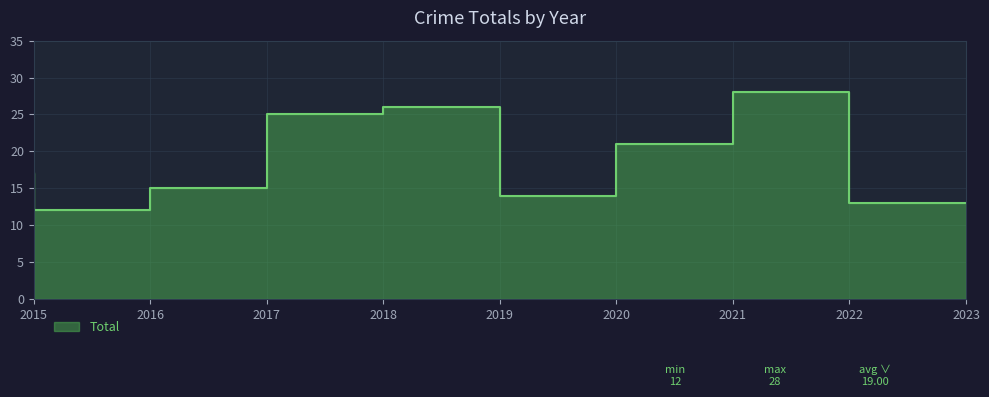

True or false: the data shows 9 at 2015.

False